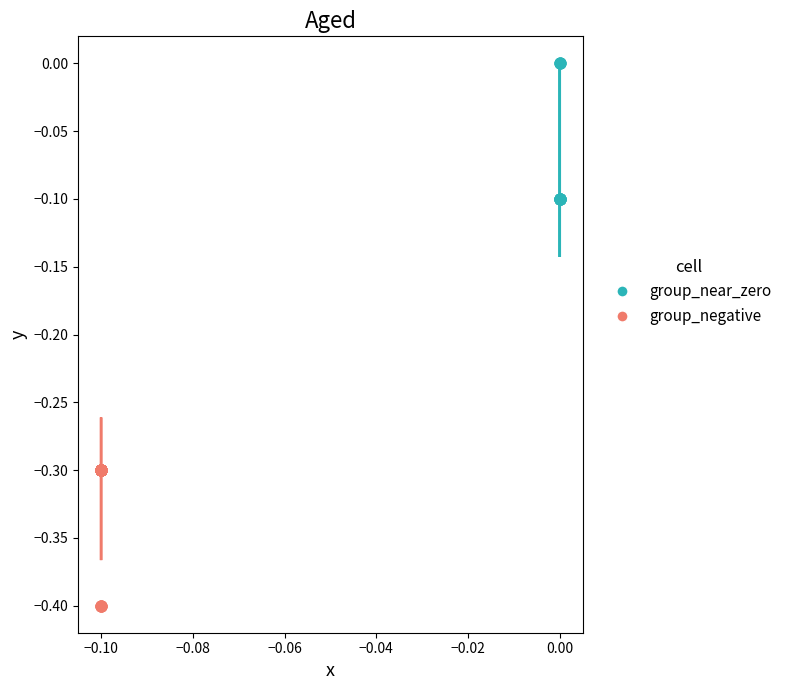

Which series reaches the maximum Y coordinate?

group_near_zero